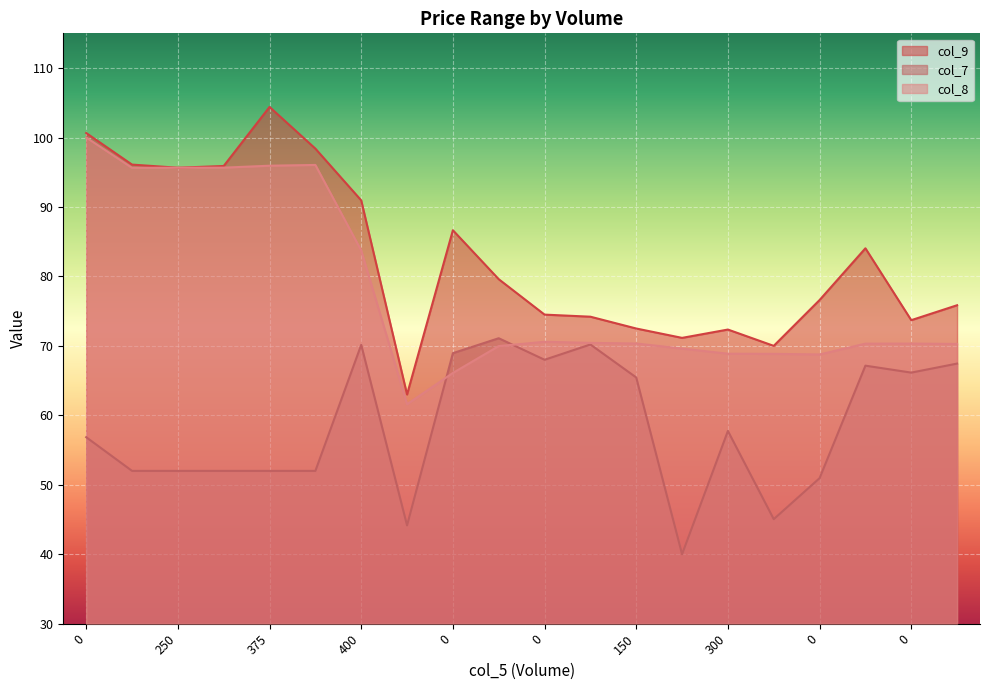

Which series has the largest total across all categories?

col_9